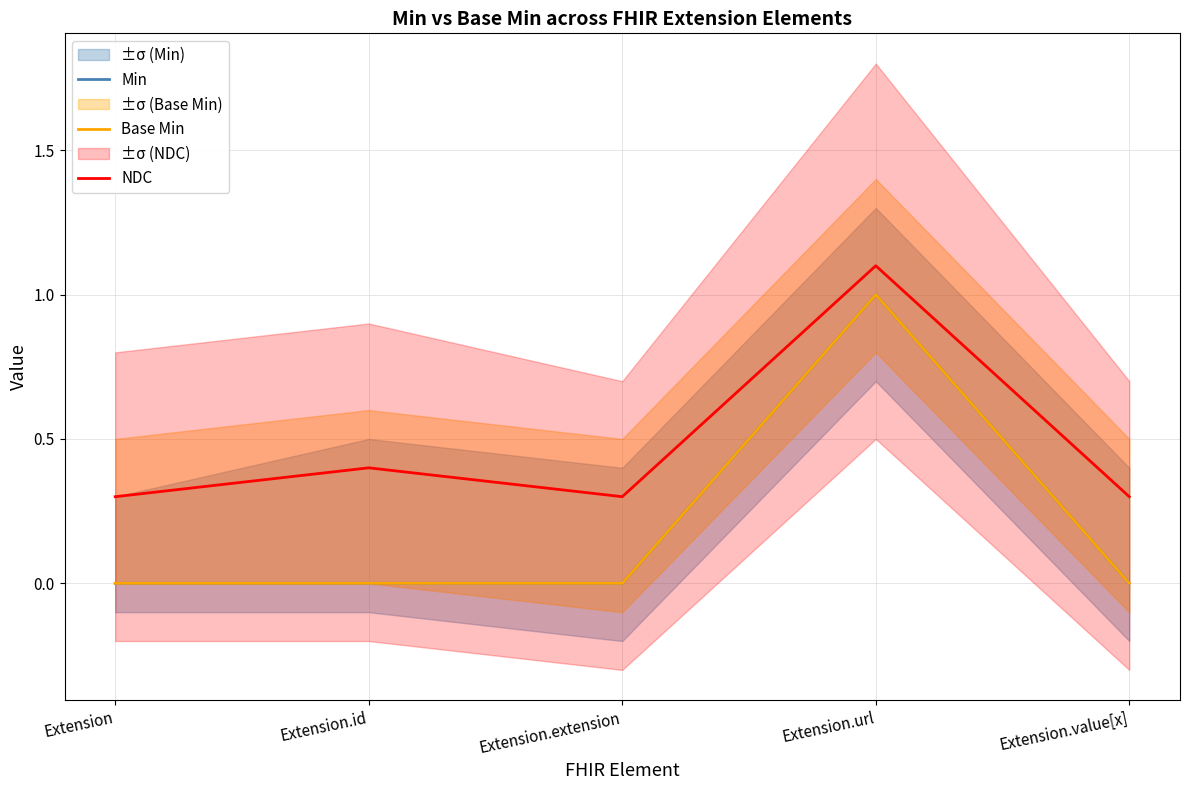

What is the label of the 4th point from the left?

Extension.url